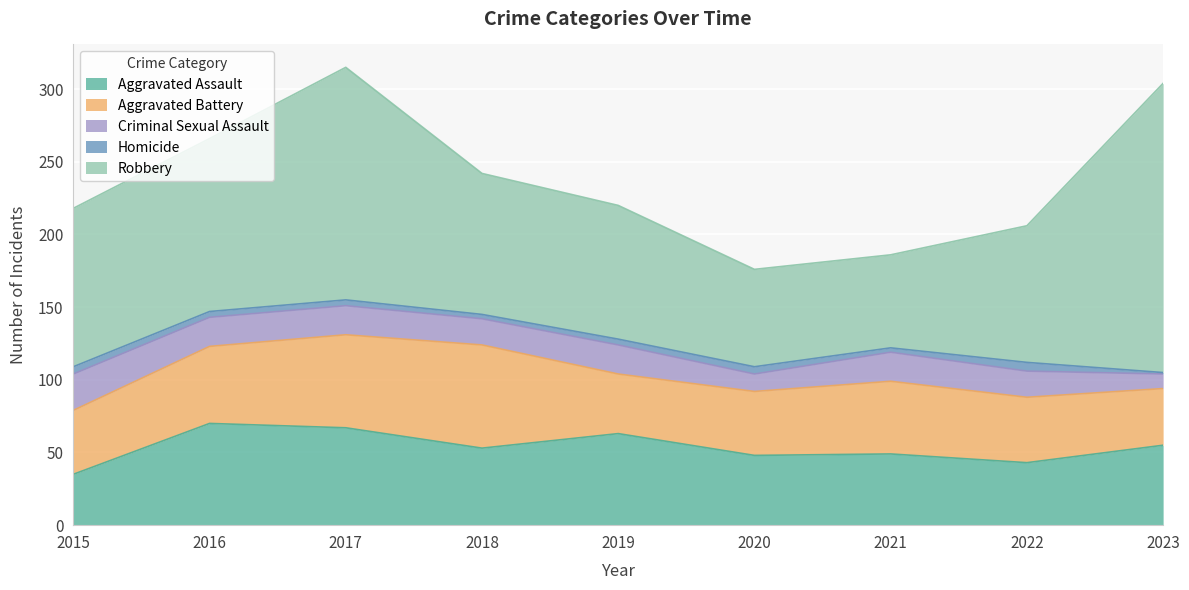

Which series has the largest range (max minus min)?

Robbery